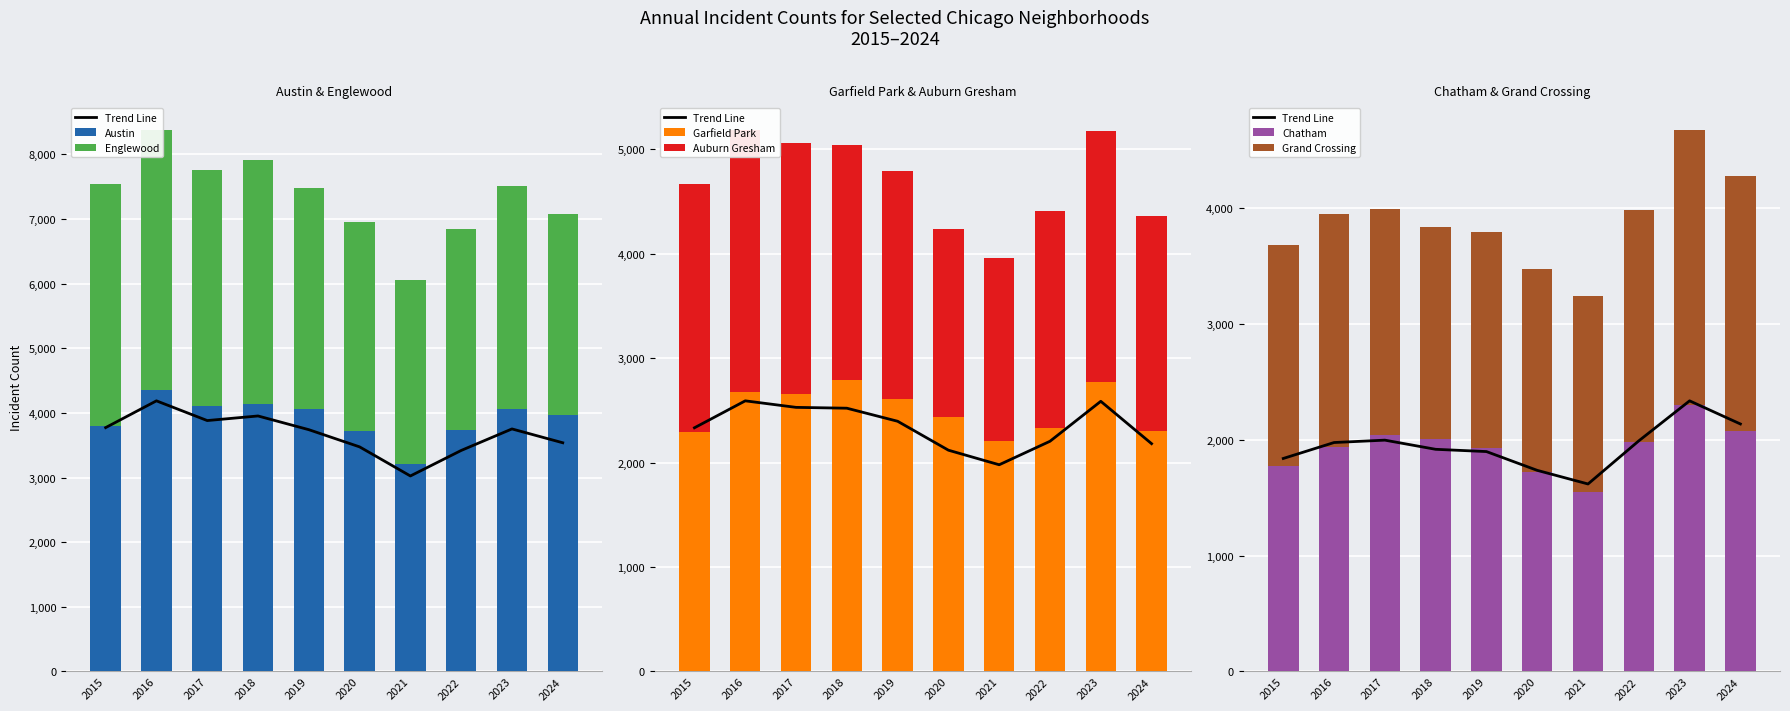

Which category has the highest value across all series?

2016